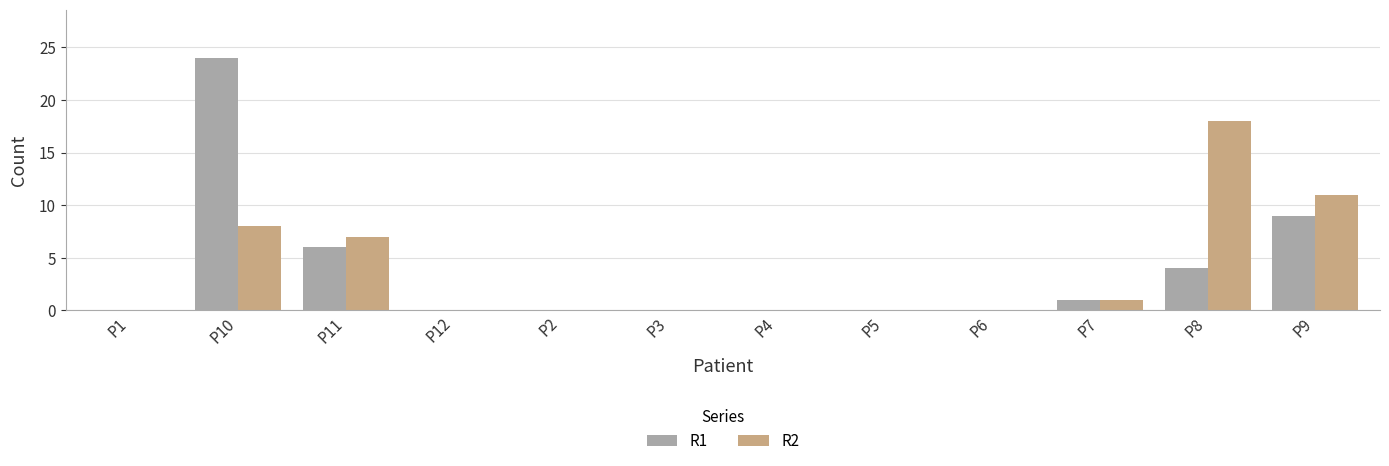

What is the sum of all R2 values?

45